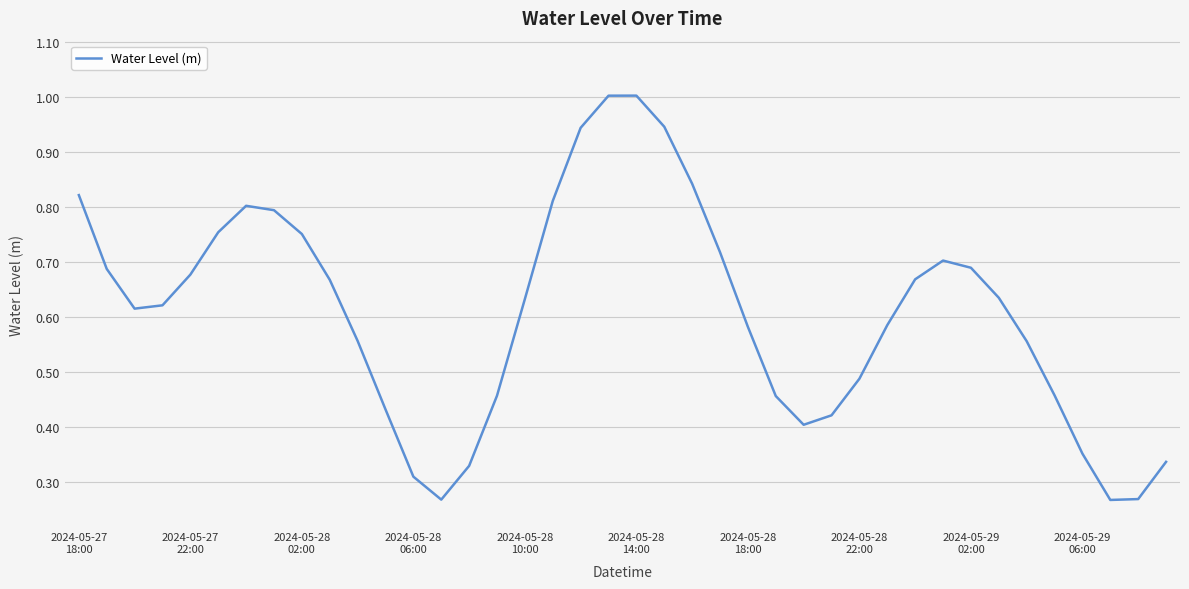

Is this an area chart (filled region under the line)?

No